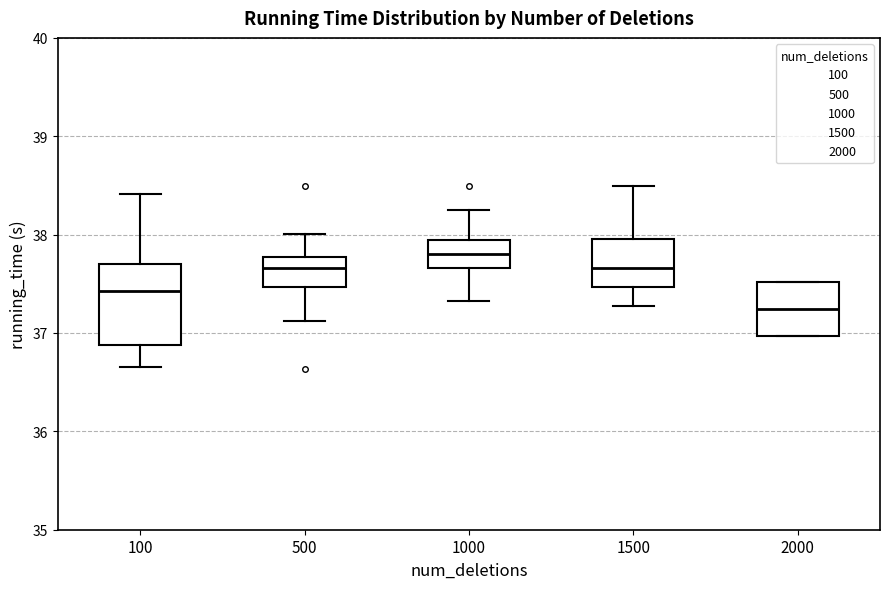

Reading left to right, read every box against the y-axis: the position of its median line, the range the box covers, and the ends of its whiskers. The values are not printed on the chart, so give them approximately, as read against the axis.

100: median 37.4, box 36.9 to 37.7, whiskers 36.7 to 38.4
500: median 37.7, box 37.5 to 37.8, whiskers 37.1 to 38.0
1000: median 37.8, box 37.7 to 37.9, whiskers 37.3 to 38.2
1500: median 37.7, box 37.5 to 38.0, whiskers 37.3 to 38.5
2000: median 37.2, box 37.0 to 37.5, whiskers 37.0 to 37.5